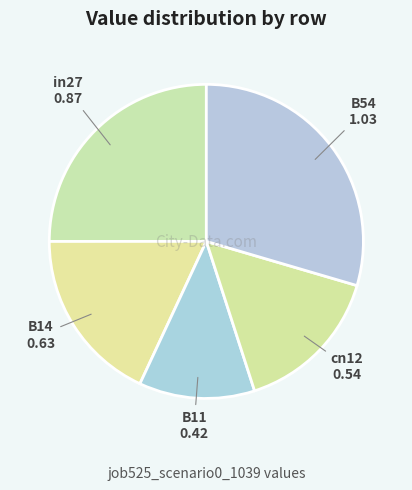

Count the number of slices in the pie.

5